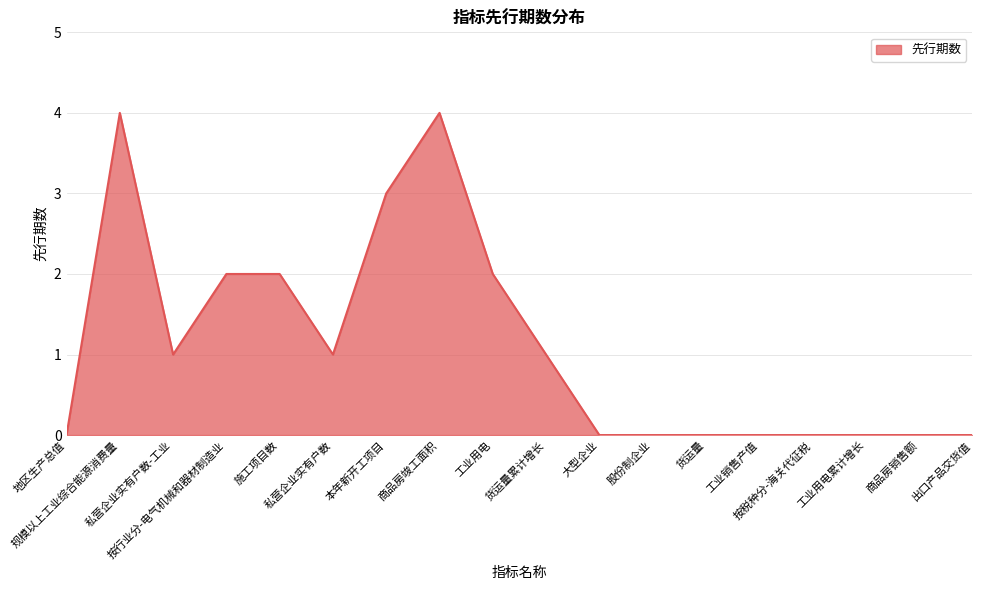

How many lines are shown in the chart?

1